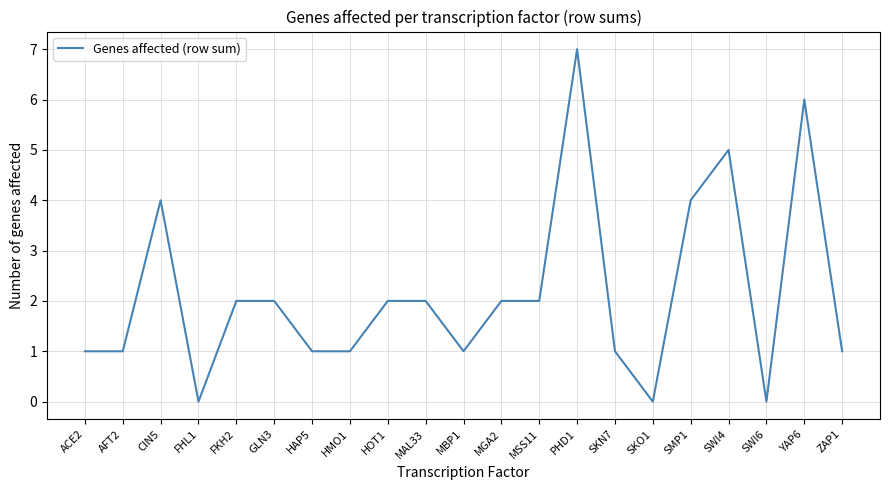

Where does the data first go above 2?

CIN5